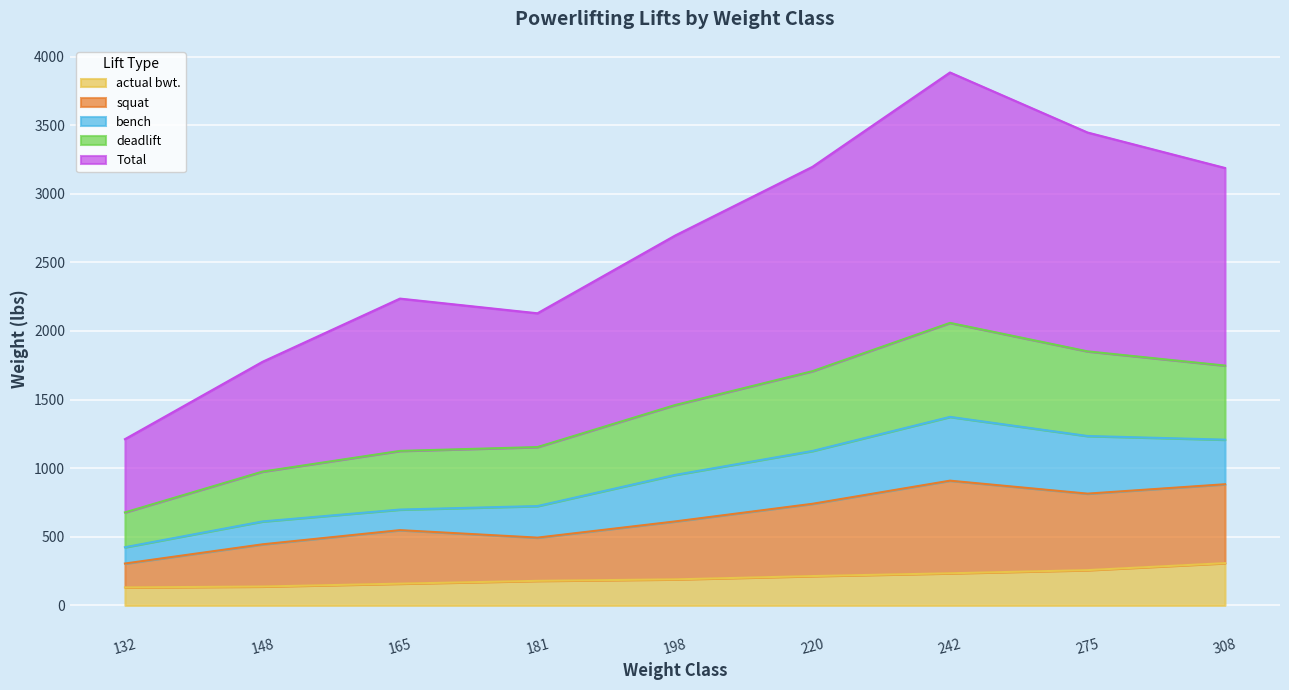

The actual bwt. series shows 381.7 at 220. True or false?

False